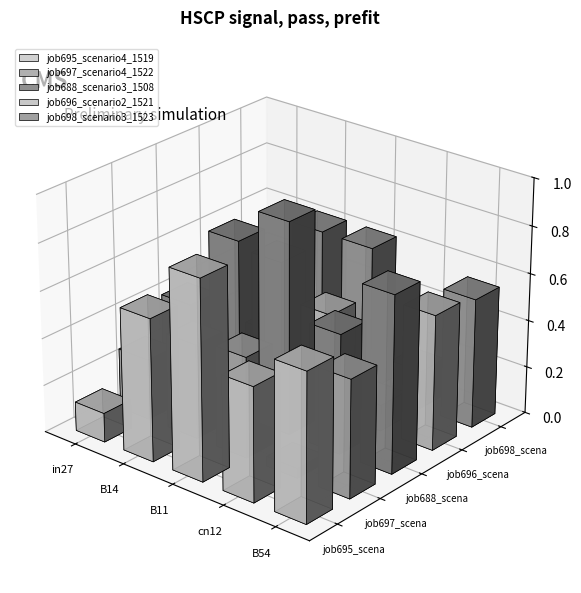

What is the difference between the highest and lowest values at B54?

0.3